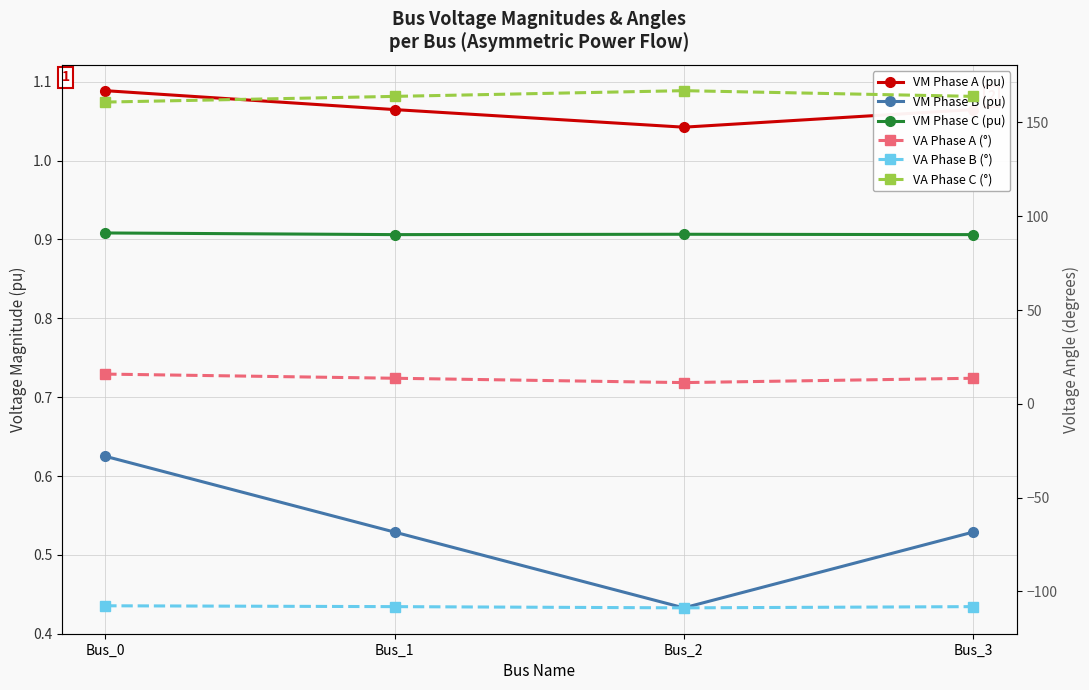

How many distinct data groups are displayed?

6